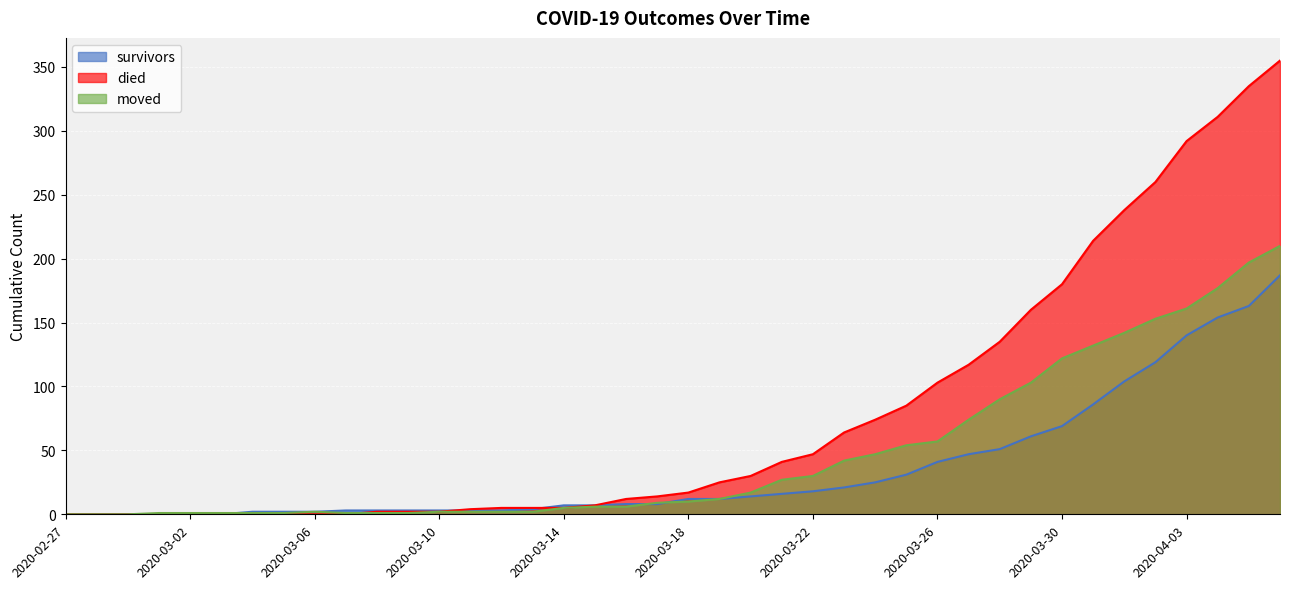

What are all the series names shown in the legend?

survivors, died, moved